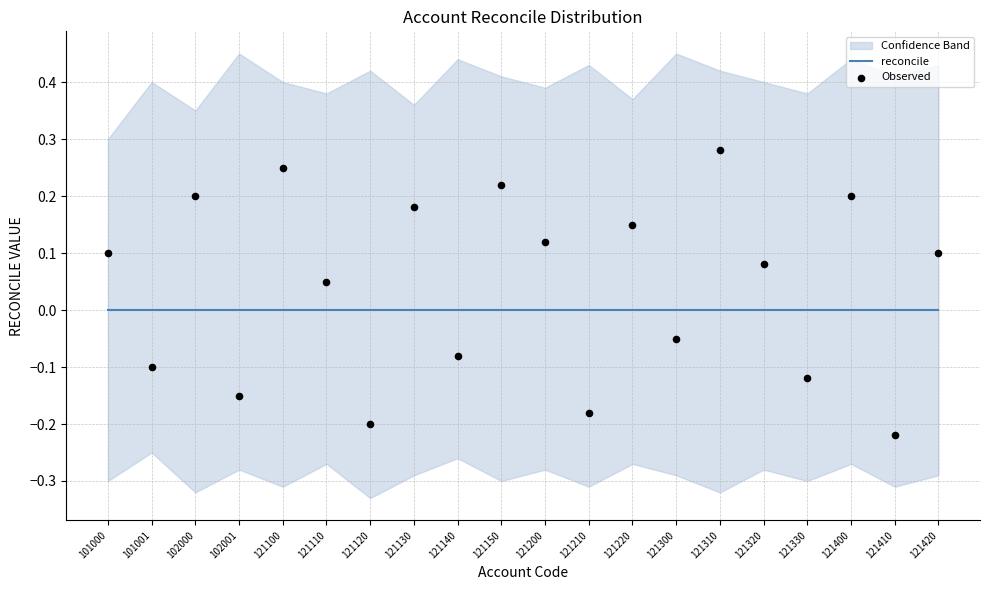

Which series has the largest total across all categories?

Observed